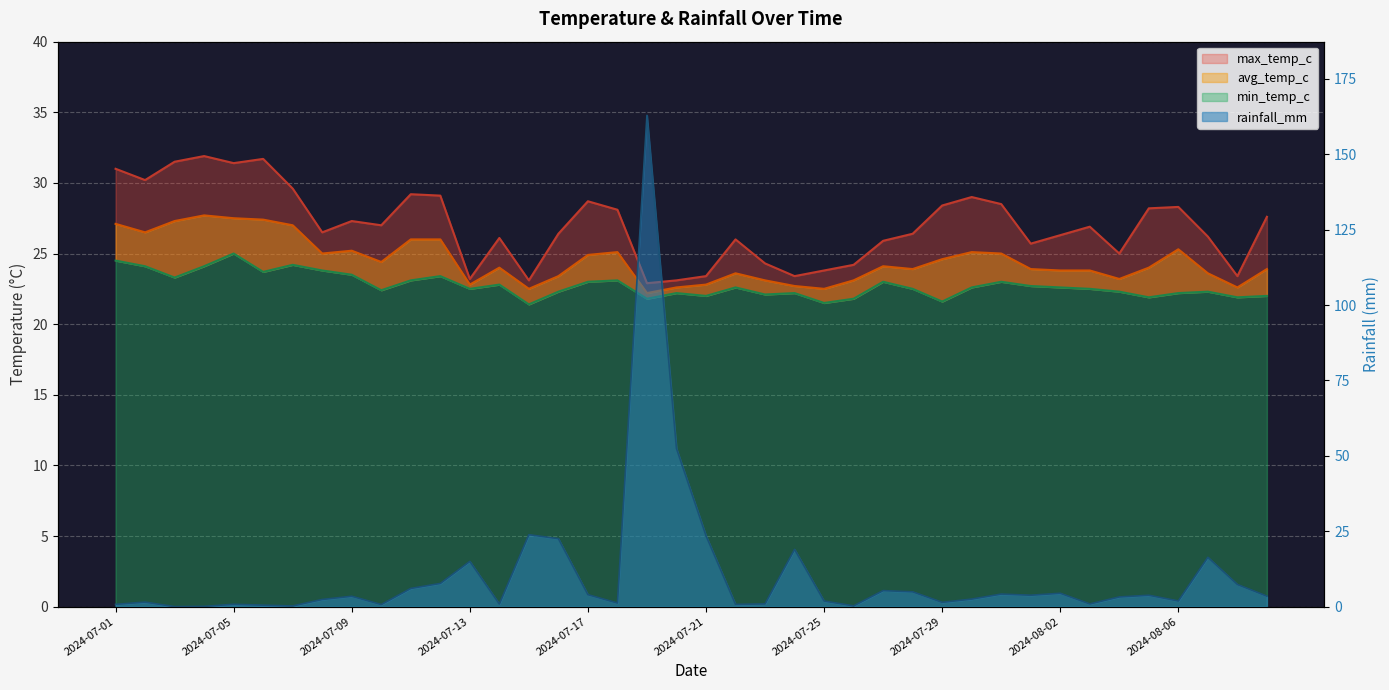

Where is the first local minimum for max_temp_c?

2024-07-02